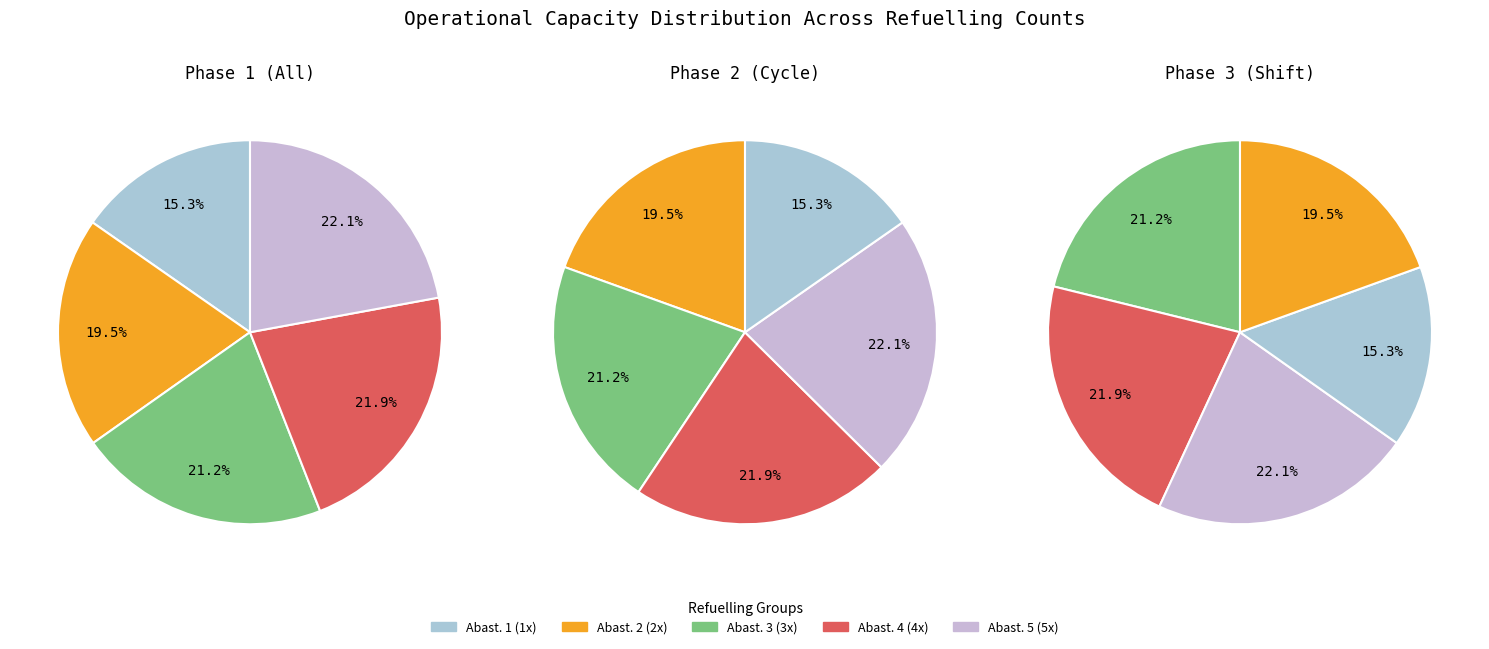

To the nearest percent, what is the average slice percentage?

20%